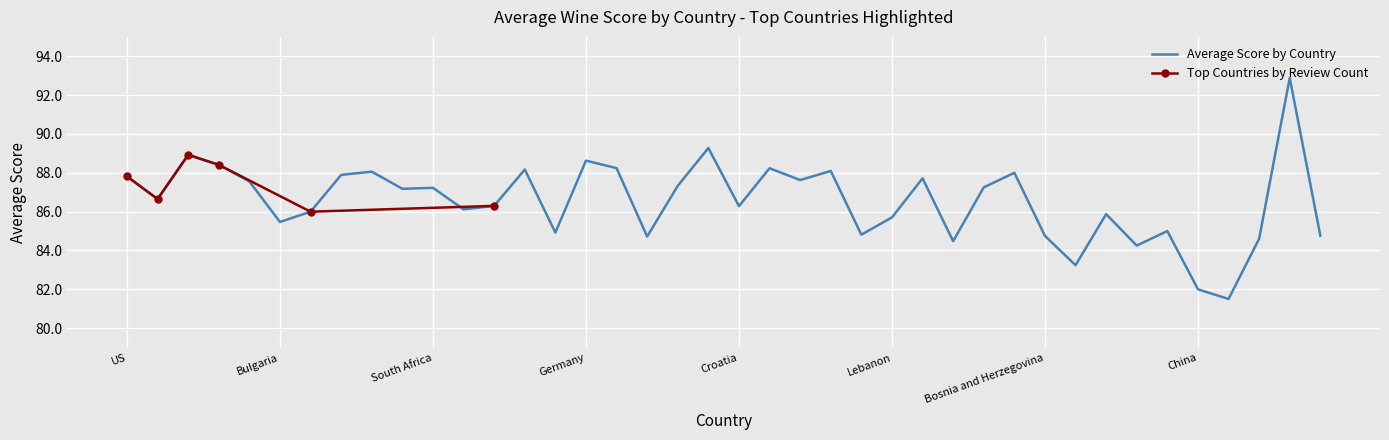

List the labels in order of value, largest first.

England, Austria, France, Germany, Italy, Canada, Slovenia, Morocco, Turkey, Portugal, Albania, Australia, US, Serbia, India, New Zealand, Hungary, Switzerland, South Africa, Israel, Spain, Chile, Croatia, Greece, Argentina, Cyprus, Lebanon, Bulgaria, Japan, Romania, Macedonia, Mexico, Bosnia and Herzegovina, Moldova, Ukraine, Uruguay, Lithuania, Brazil, China, South Korea